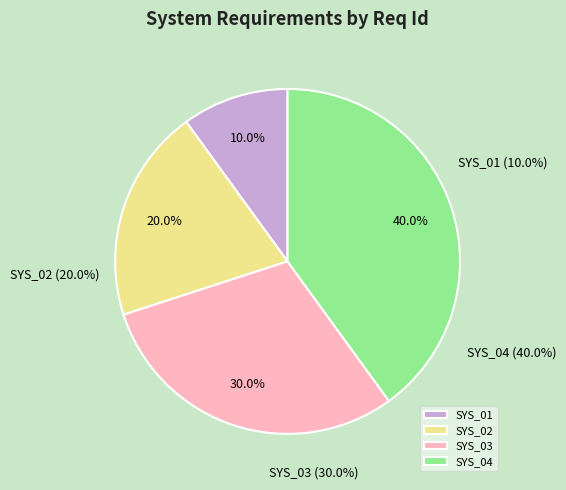

To the nearest percent, what percentage of the pie is SYS_04?

40%